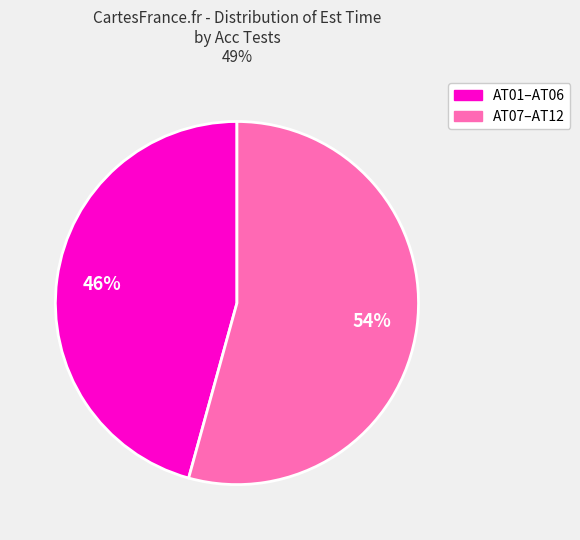

To the nearest percent, what is the average slice percentage?

50%